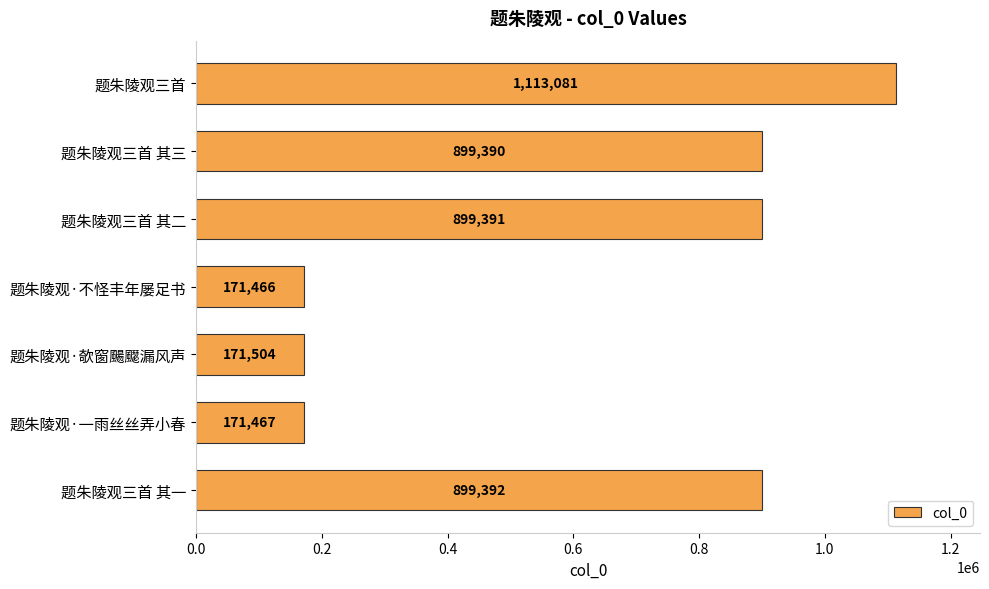

The chart shows a value of 416888 at 题朱陵观三首 其一. True or false?

False